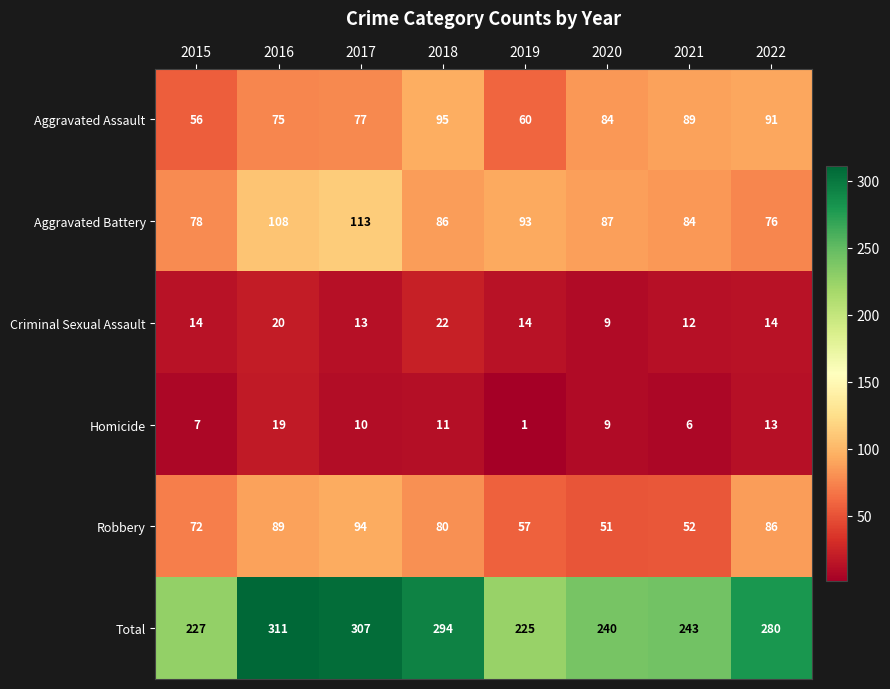

List the series in order of their peak value, lowest first.

Homicide, Criminal Sexual Assault, Robbery, Aggravated Assault, Aggravated Battery, Total